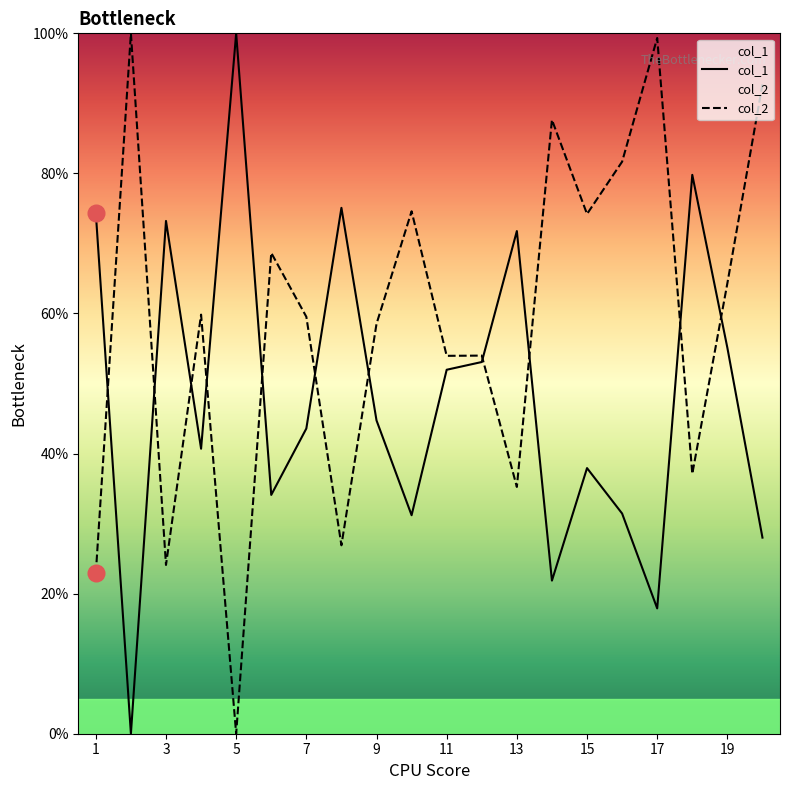

Rank the series by their average value, from highest to lowest.

col_2, col_1